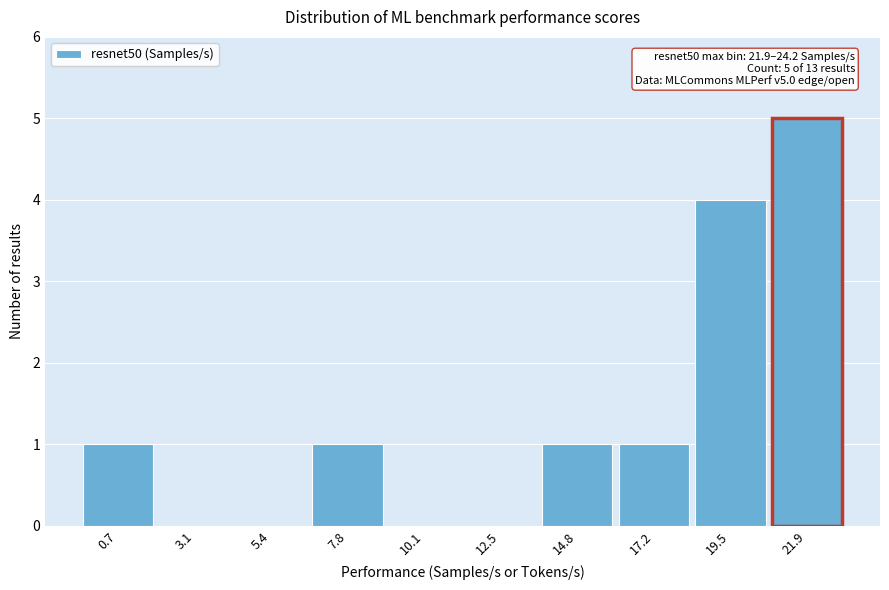

Reading right to left, what are all the values shown in this chart?

21.9=5	19.5=4	17.2=1	14.8=1	12.5=0	10.1=0	7.8=1	5.4=0	3.1=0	0.7=1